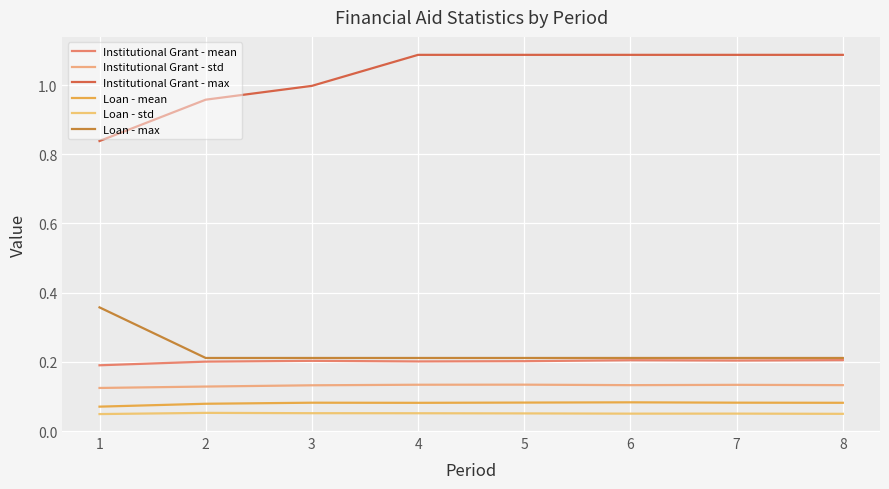

What is the spread (max minus min) of values at 4?

1.0